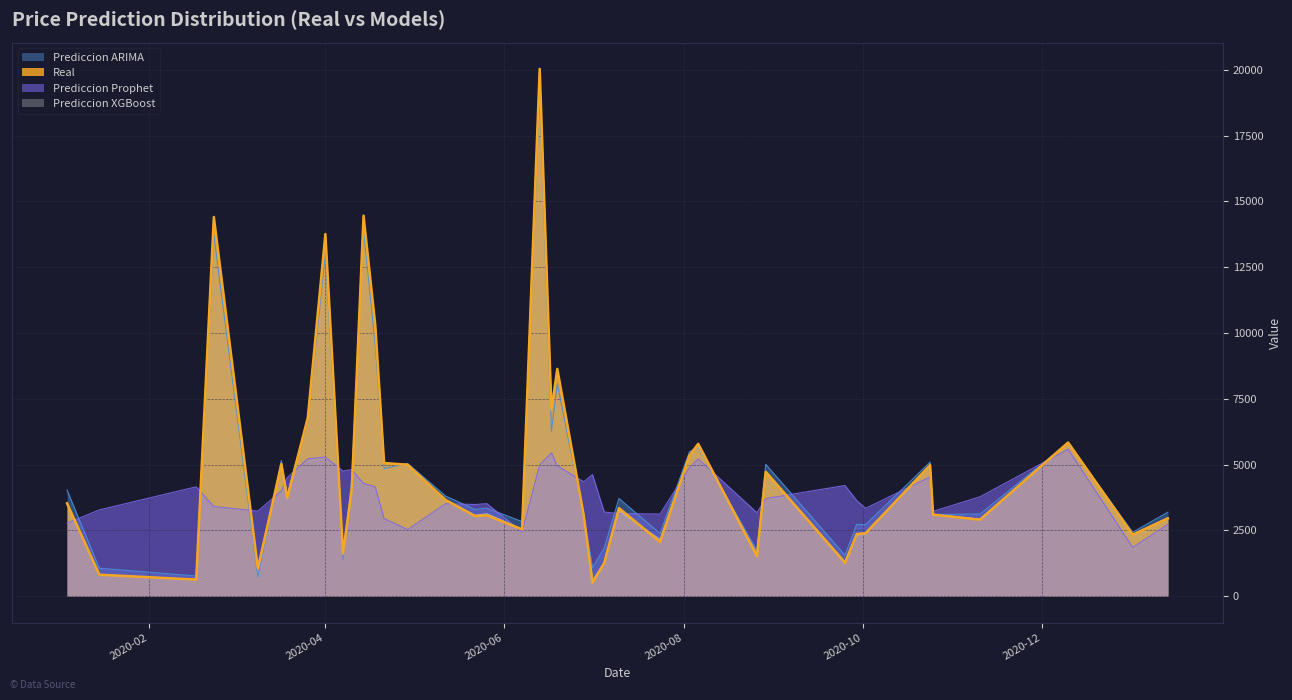

Which has a higher value, 2020-04-18 or 2020-04-10?

2020-04-18